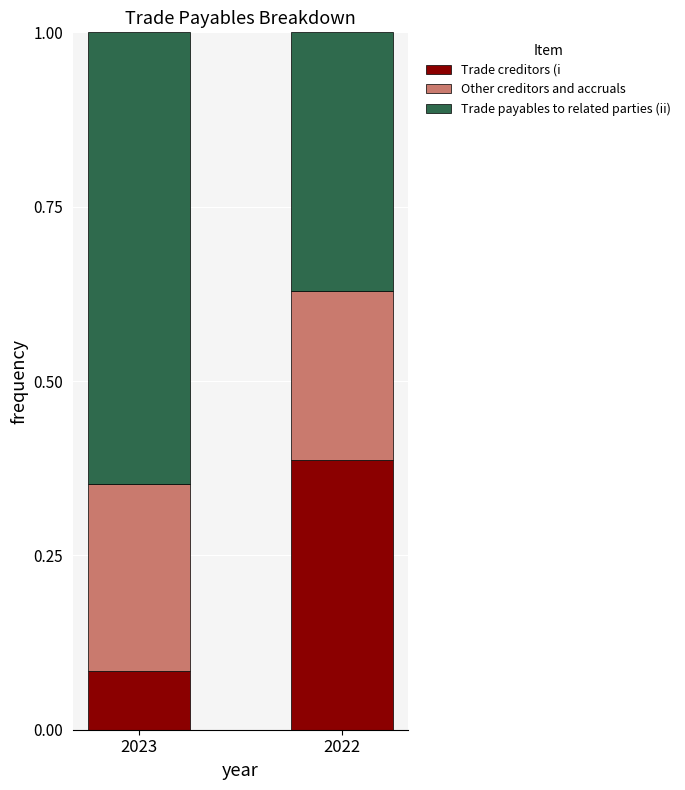

At which label does Trade creditors (i reach its peak?

2022